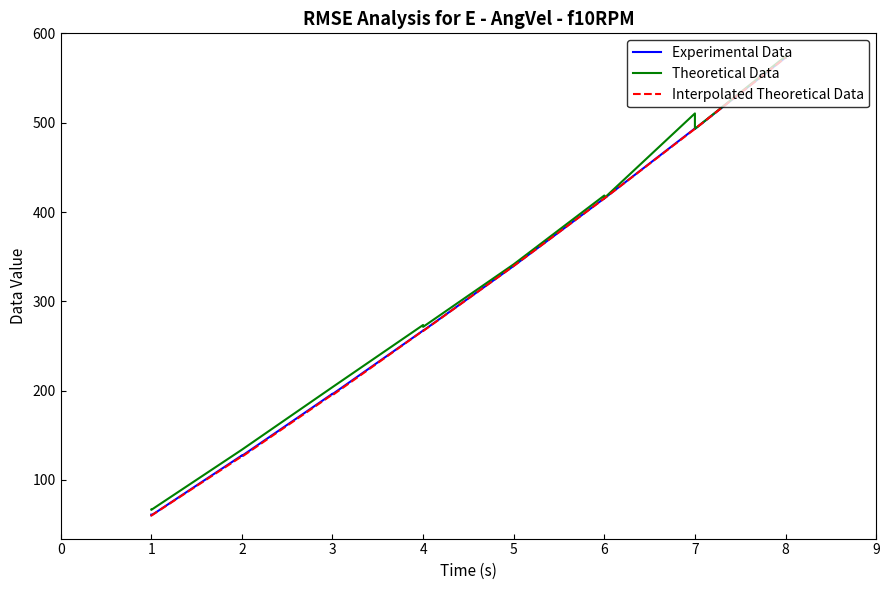

True or false: Interpolated Theoretical Data and Theoretical Data intersect in this chart.

False